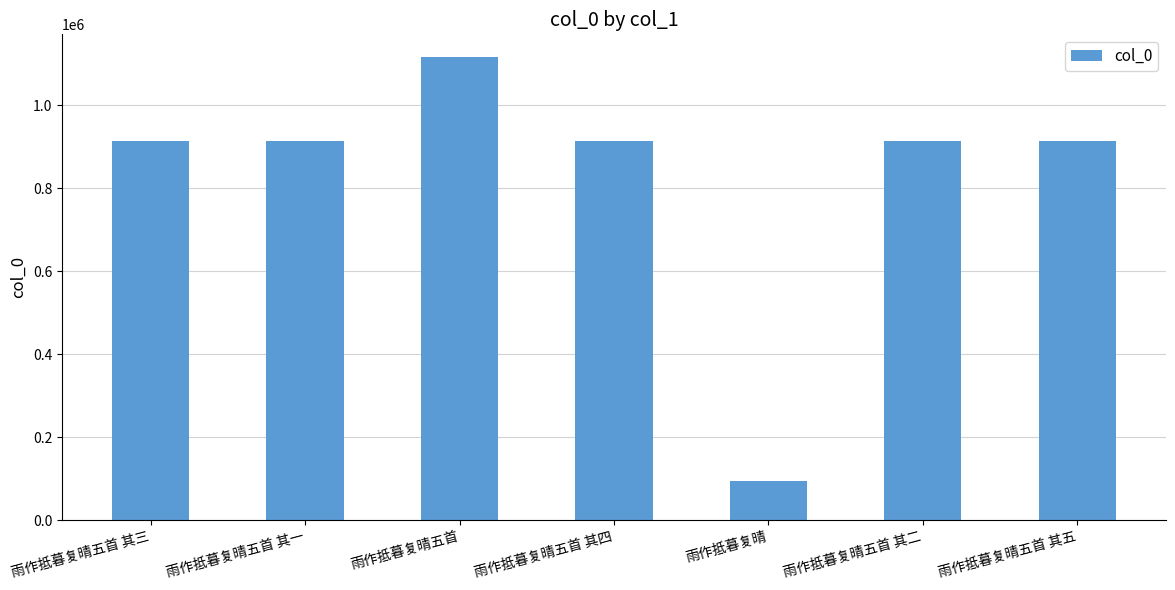

How many data points does each series have?

7